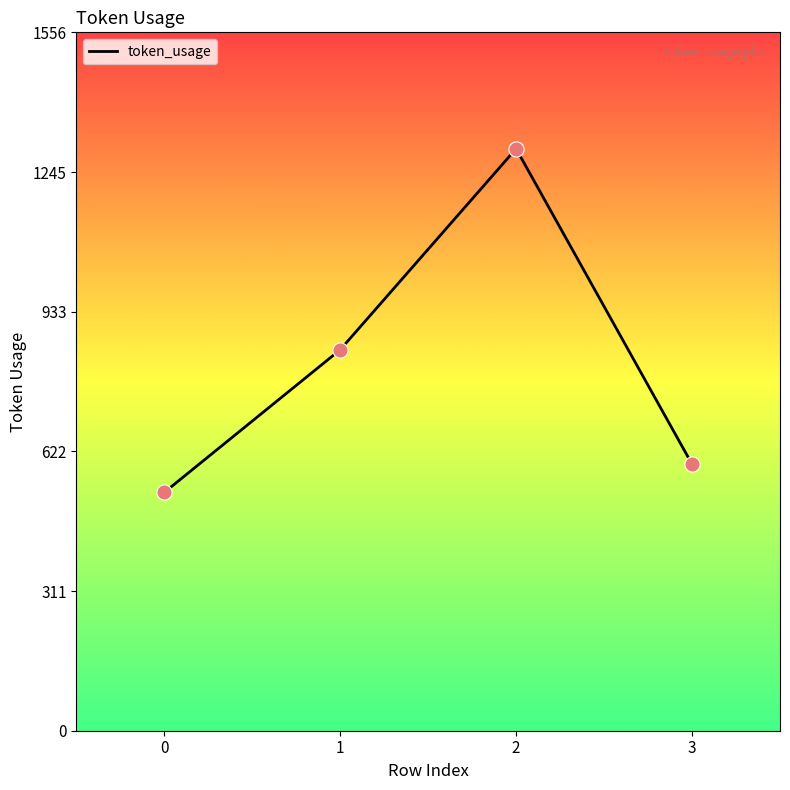

What is the ratio of the value at 0 to the value at 2?

0.4